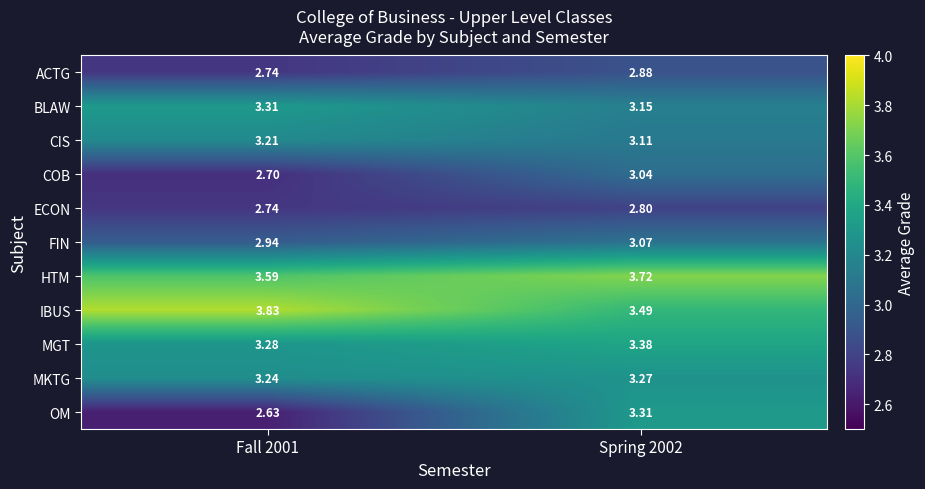

Which series changed the most between Fall 2001 and Spring 2002?

OM